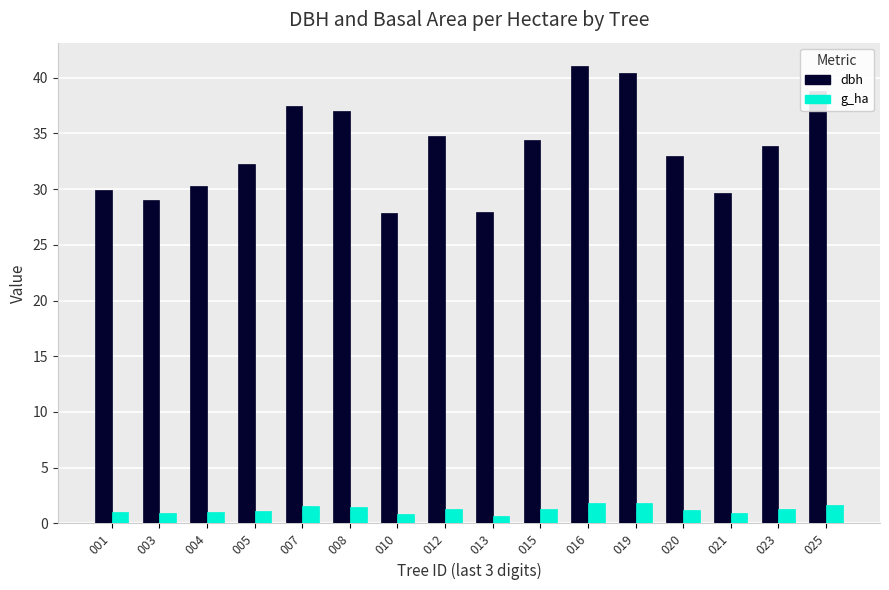

Is it true that dbh equals 15.9 at 019?

False